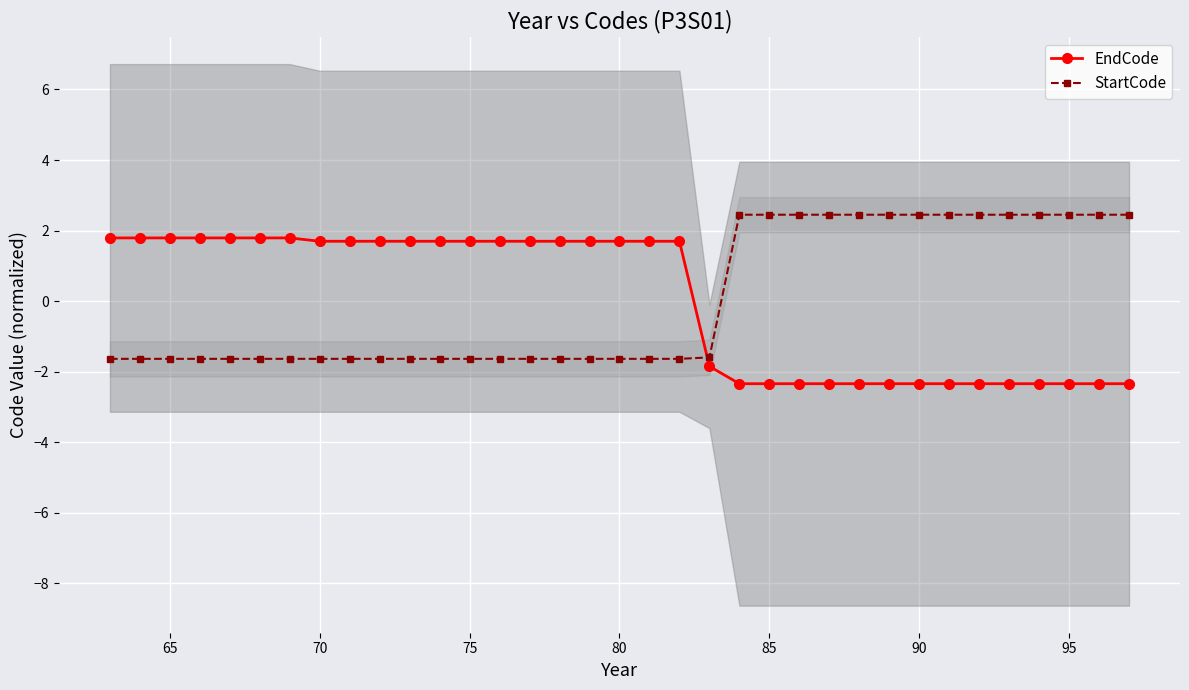

How many data points in StartCode are less than -1?

21